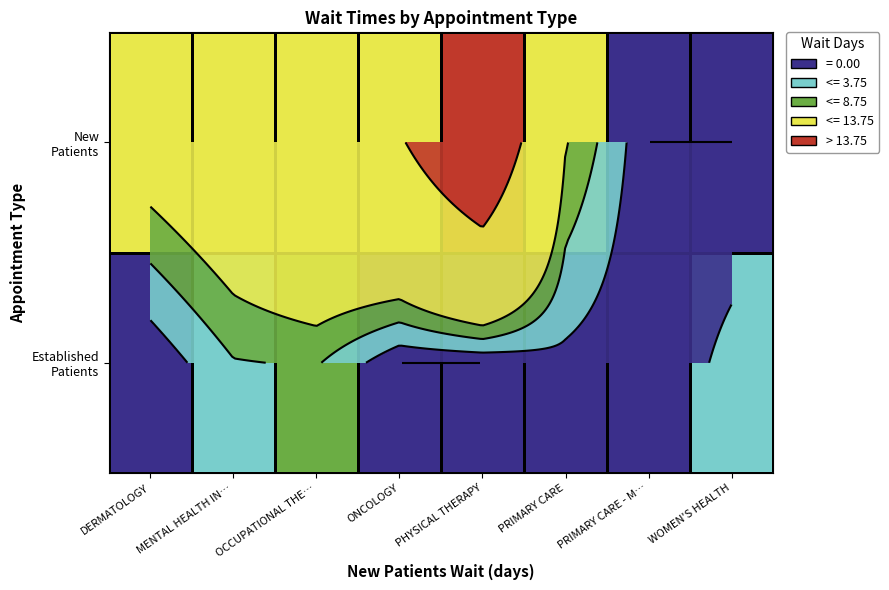

Rank the series by their maximum value, from highest to lowest.

New Patients, Established Patients